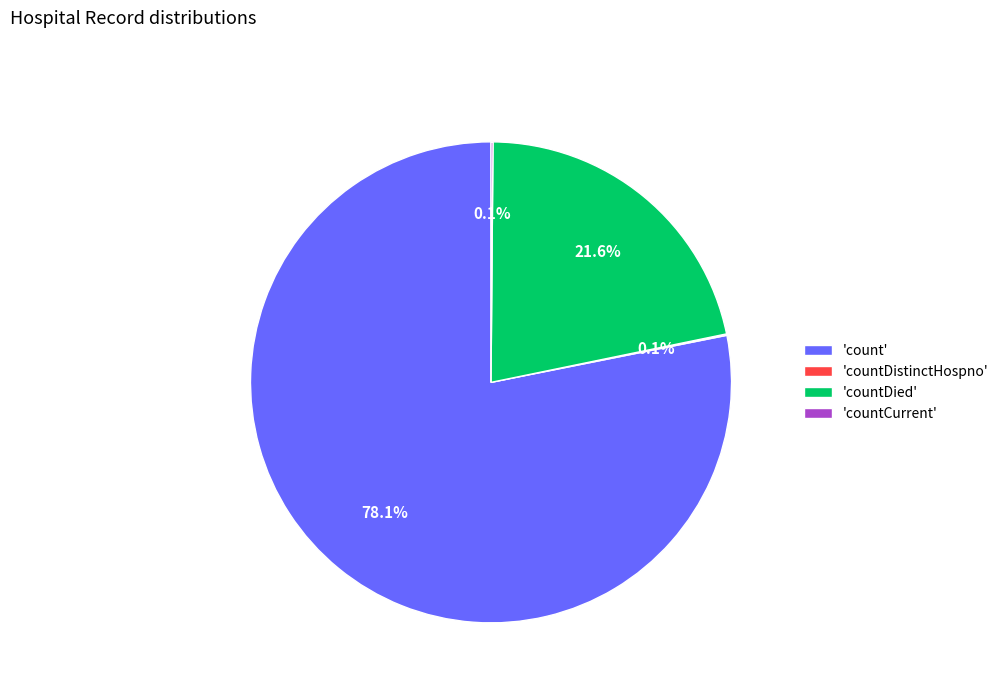

Between 'countDied' and 'count', which is larger?

'count'